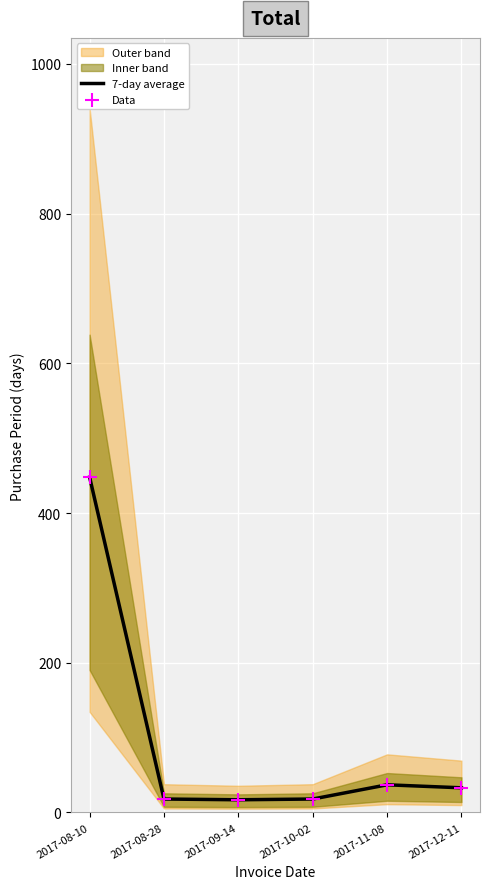

At how many categories does at least one series exceed 407?

1